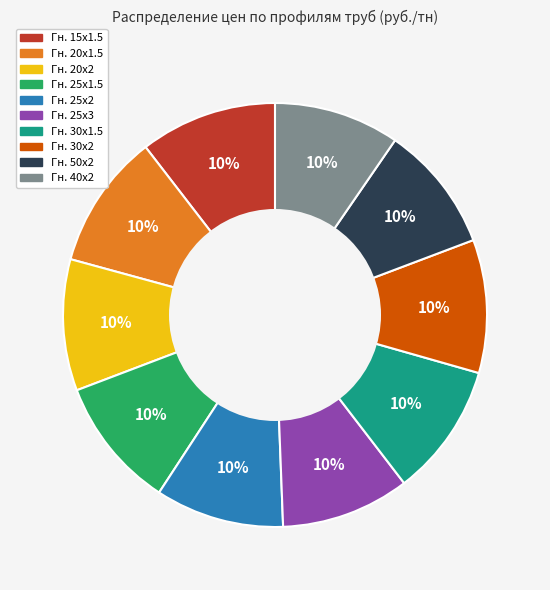

To the nearest percent, what is the combined percentage of Гн. 25х1.5 and Гн. 30х1.5?

20%